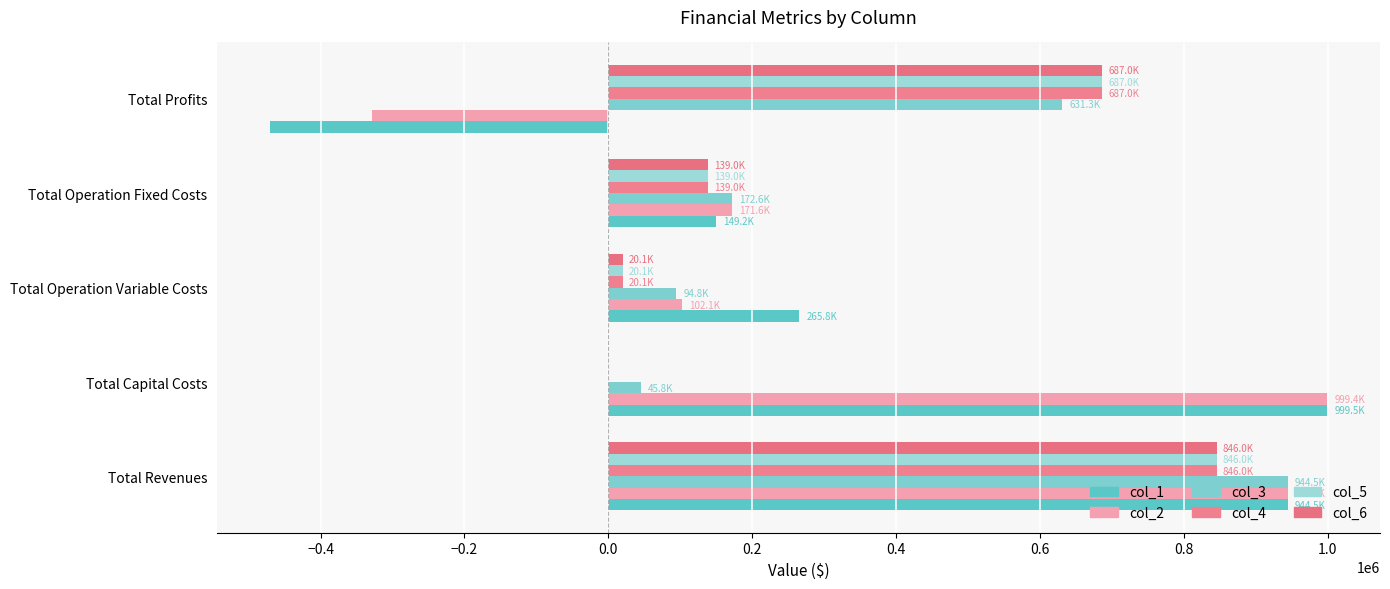

What are all the series names shown in the legend?

col_1, col_2, col_3, col_4, col_5, col_6